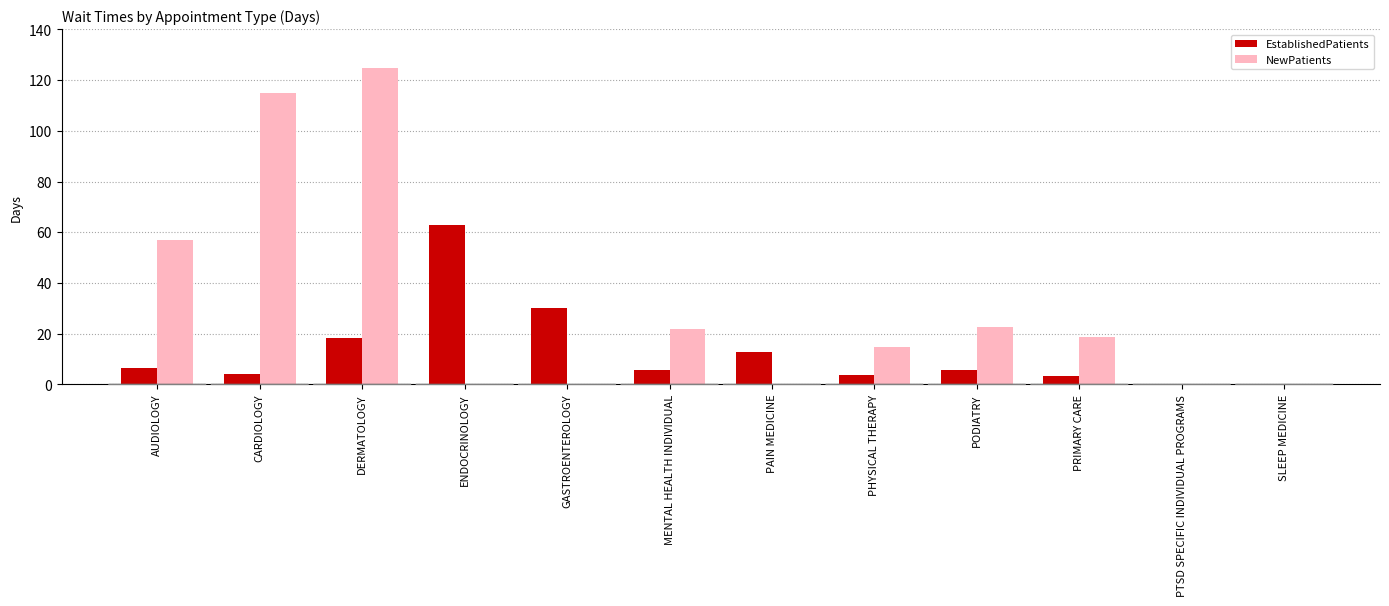

Which label corresponds to the largest value in the chart?

DERMATOLOGY